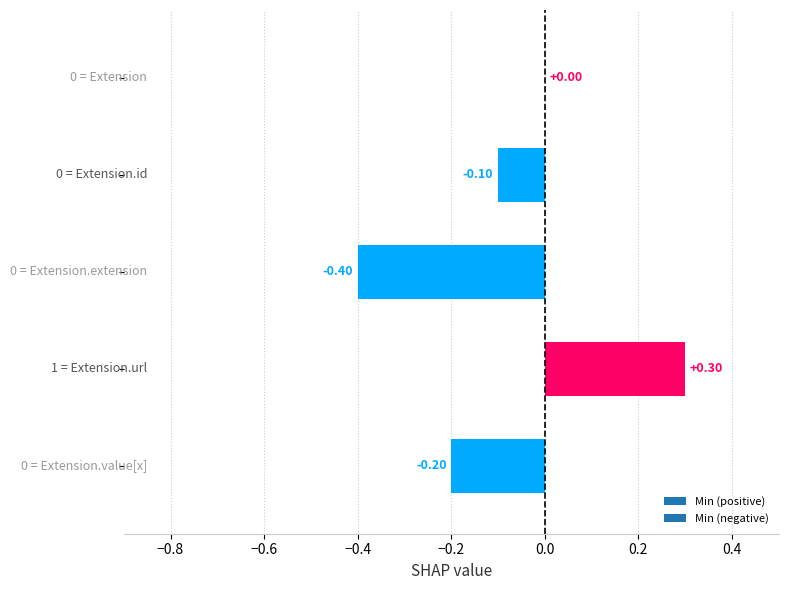

What is the sum of all values?

-0.4